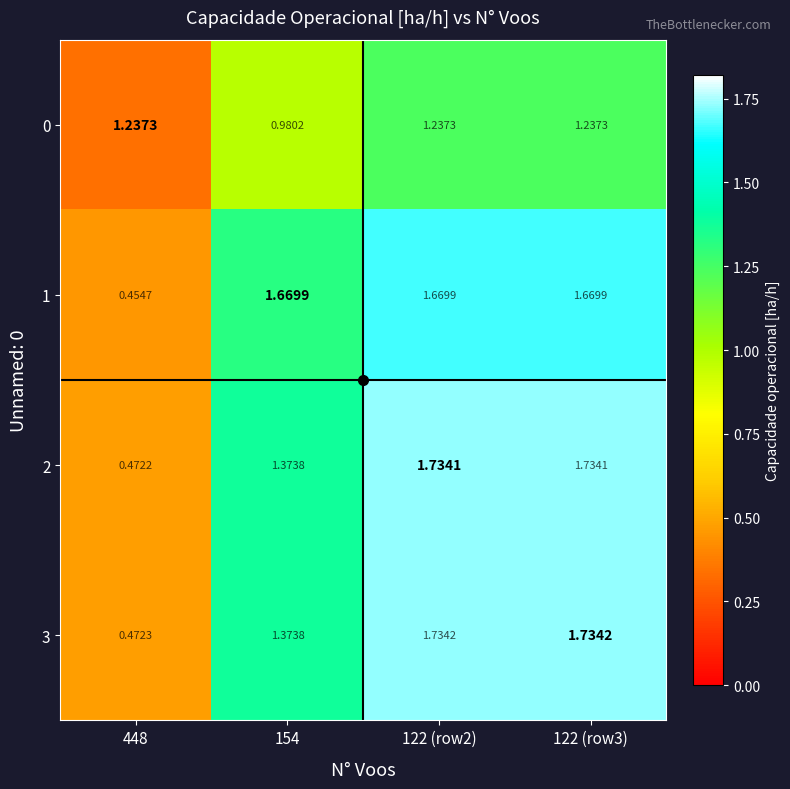

Is the value of 3 at 122 (row2) greater than the value of 0 at 122 (row2)?

Yes